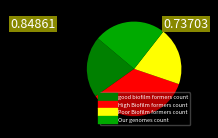

Is there a majority slice in this chart?

No